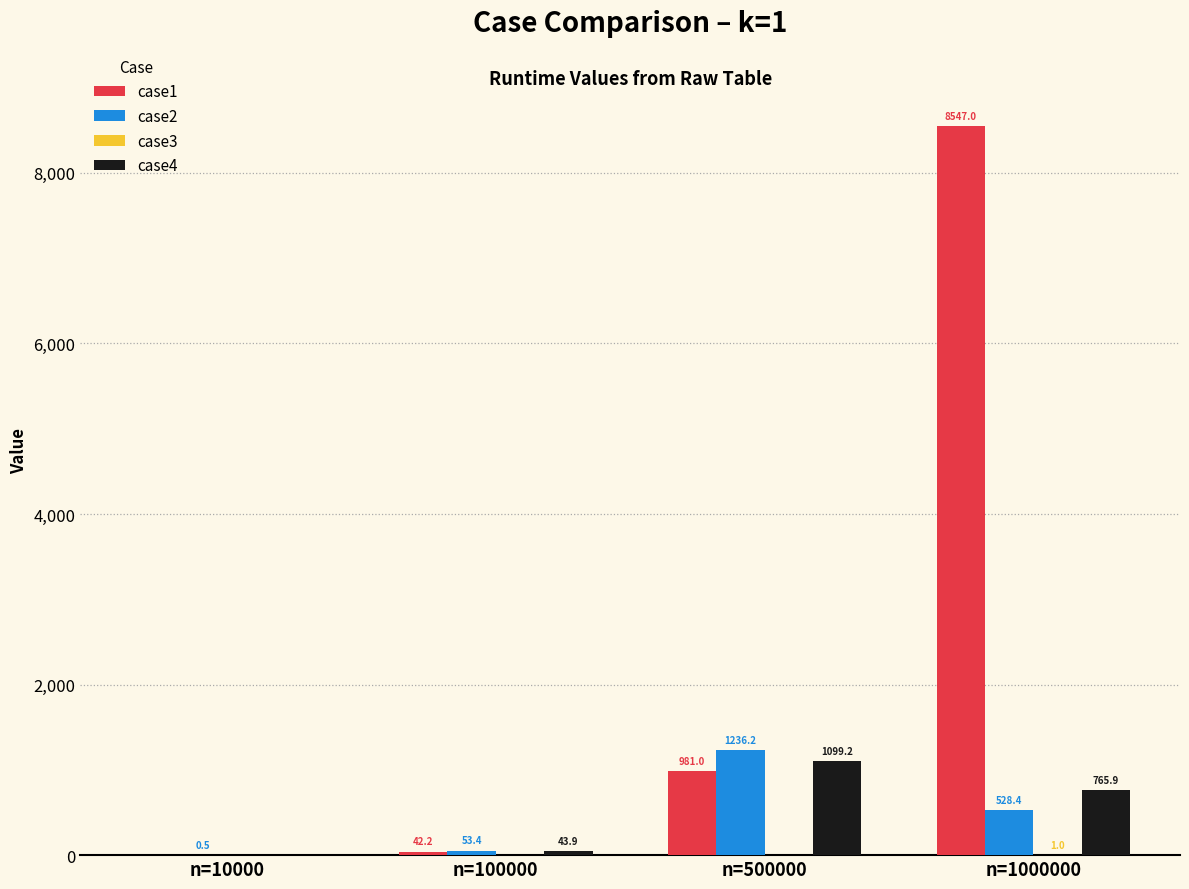

What is the total value across all series at n=500000?

3316.5